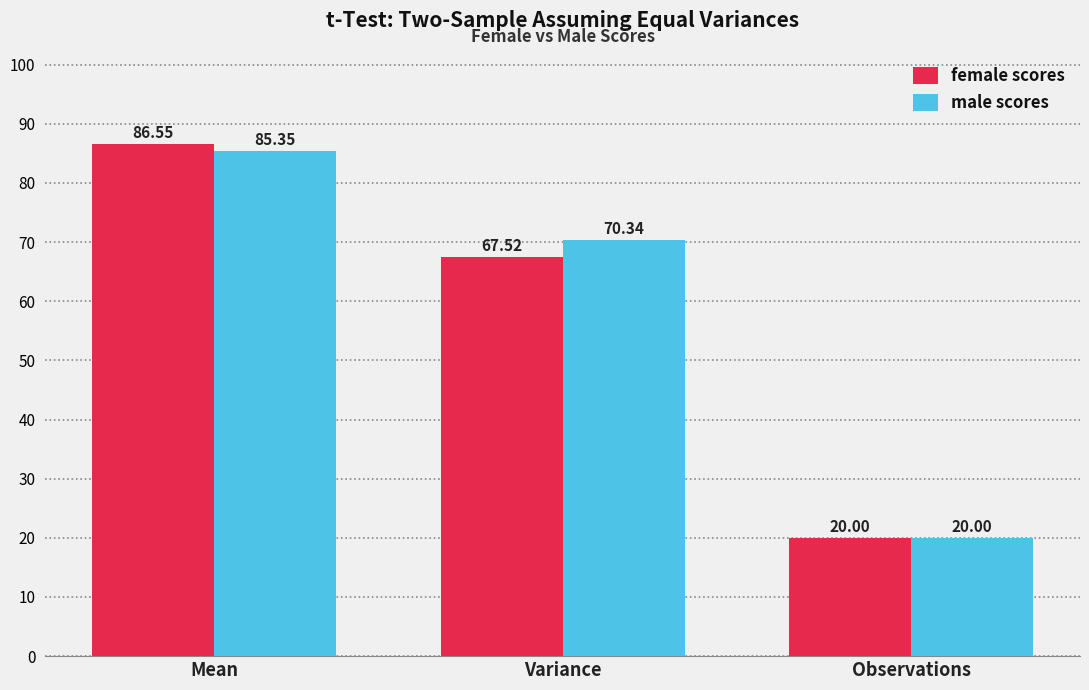

At how many categories does at least one series exceed 54?

2